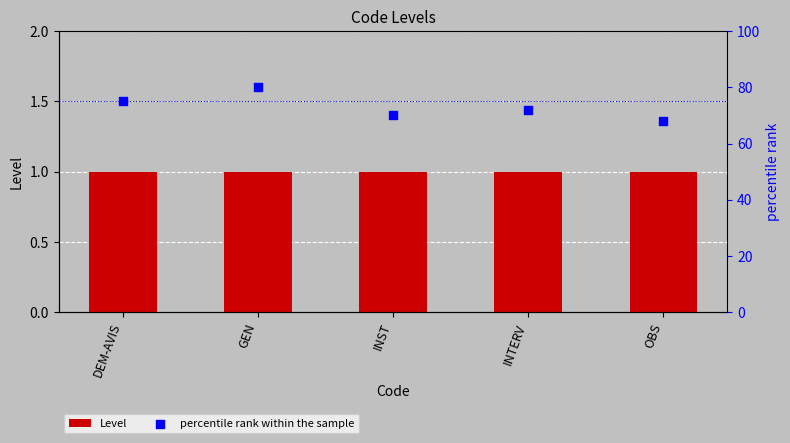

Which series reaches the maximum Y coordinate?

percentile rank within the sample